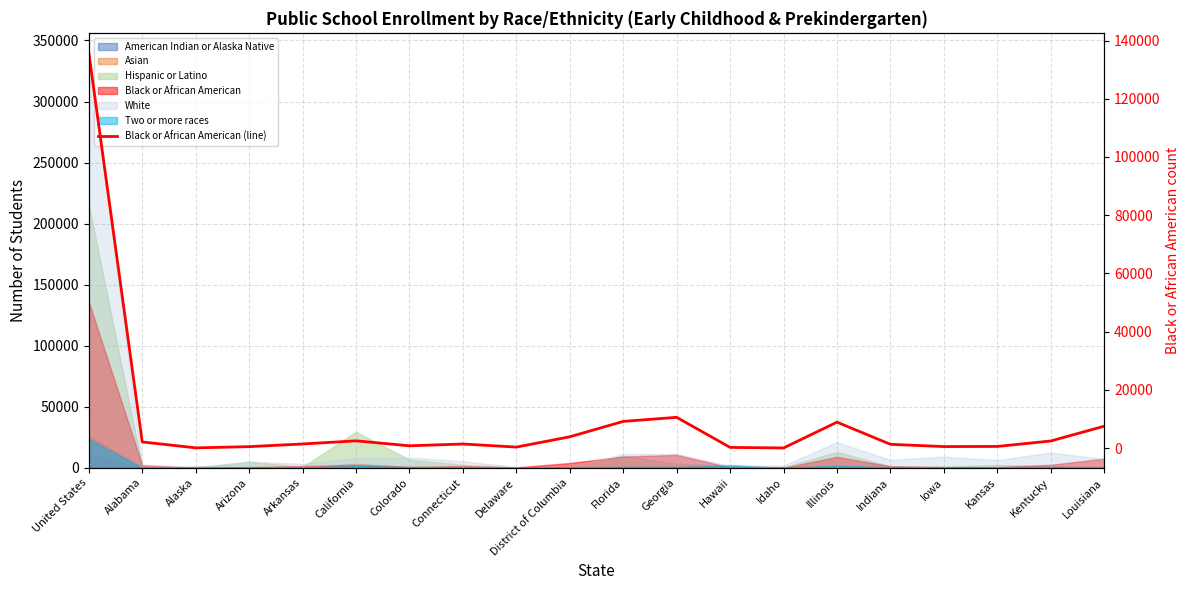

Approximately how many times larger is the value at District of Columbia compared to Georgia?

0.4